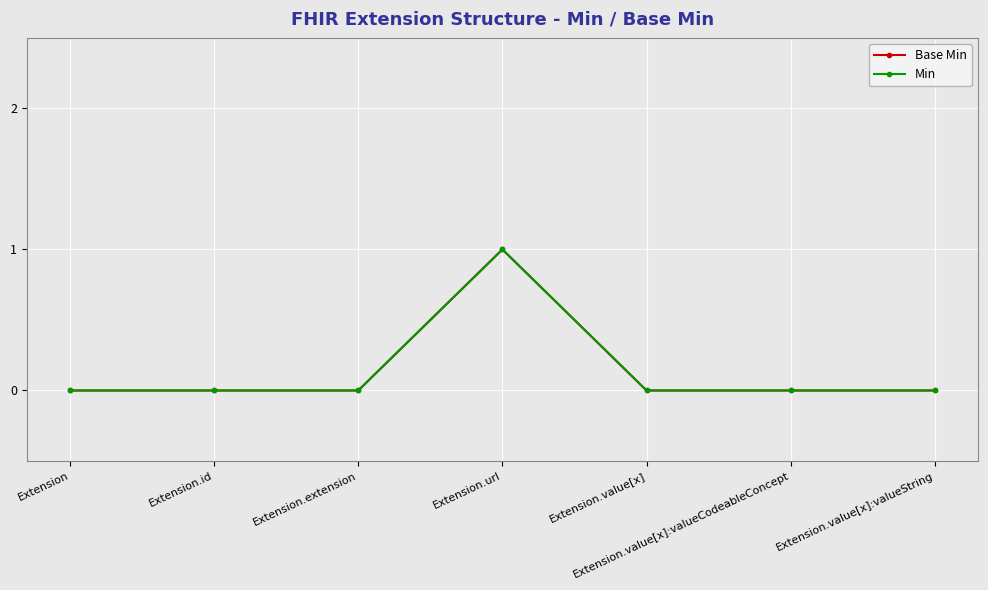

What is the difference between the maximum and minimum values in the Min series?

1